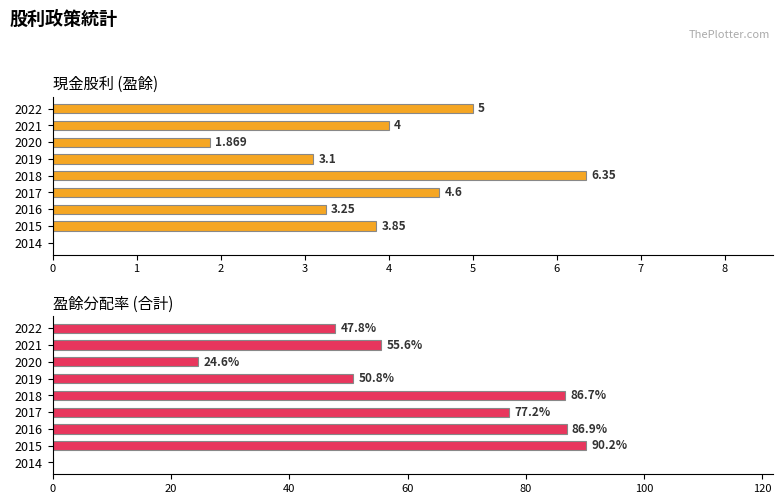

Does the chart contain stacked bars?

No